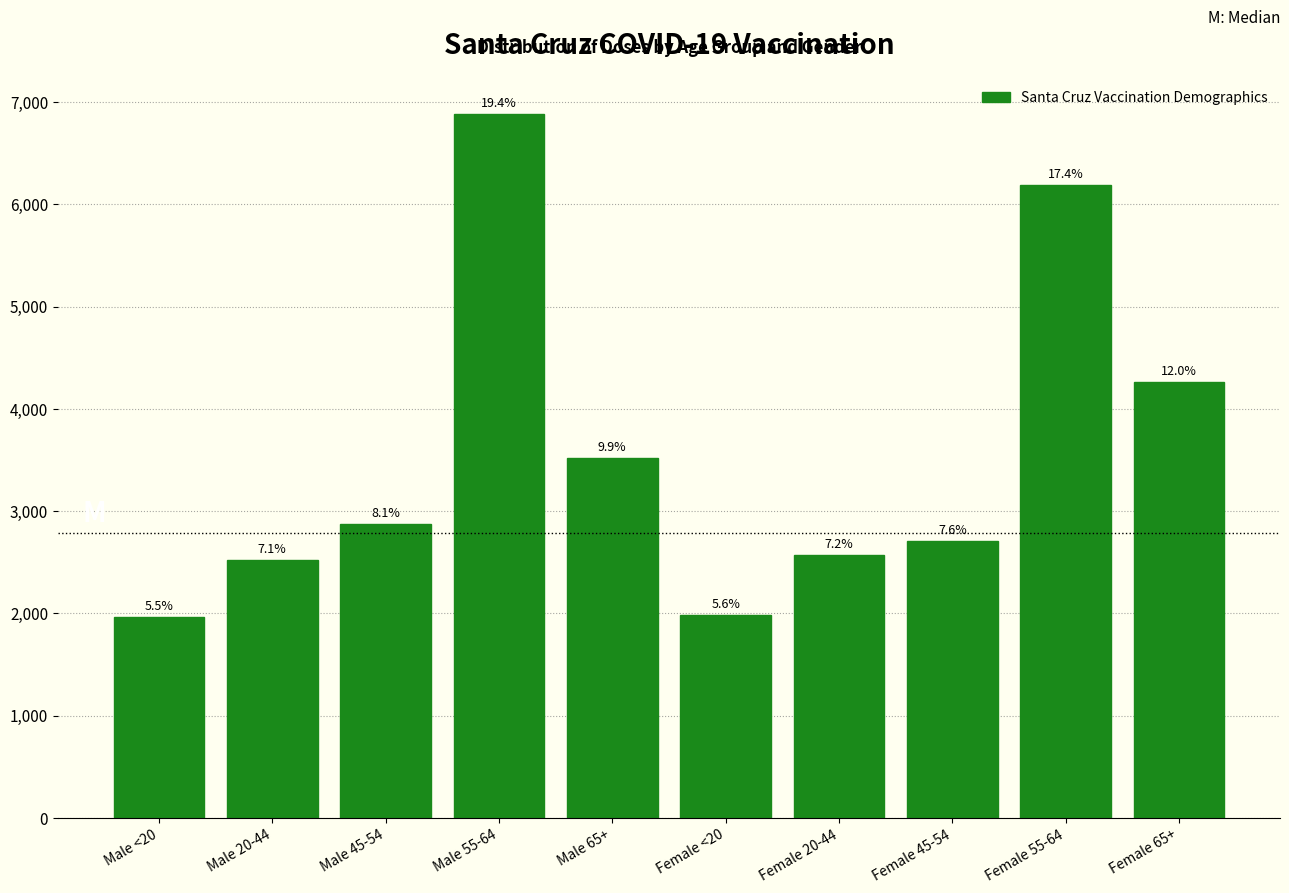

Are the bars horizontal?

No